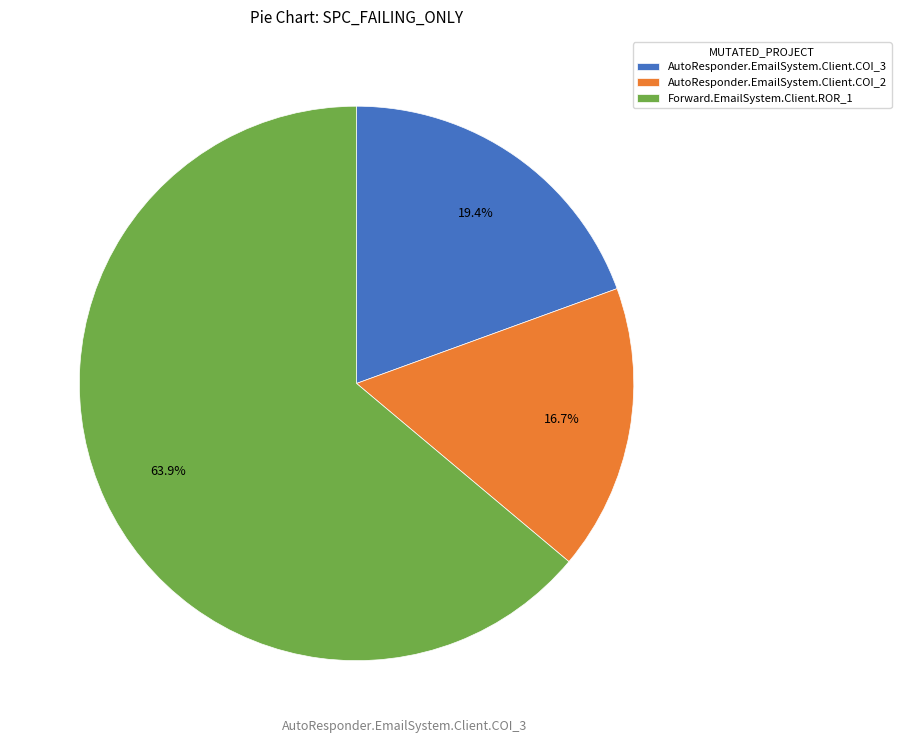

To the nearest percent, what is the average slice percentage?

33%